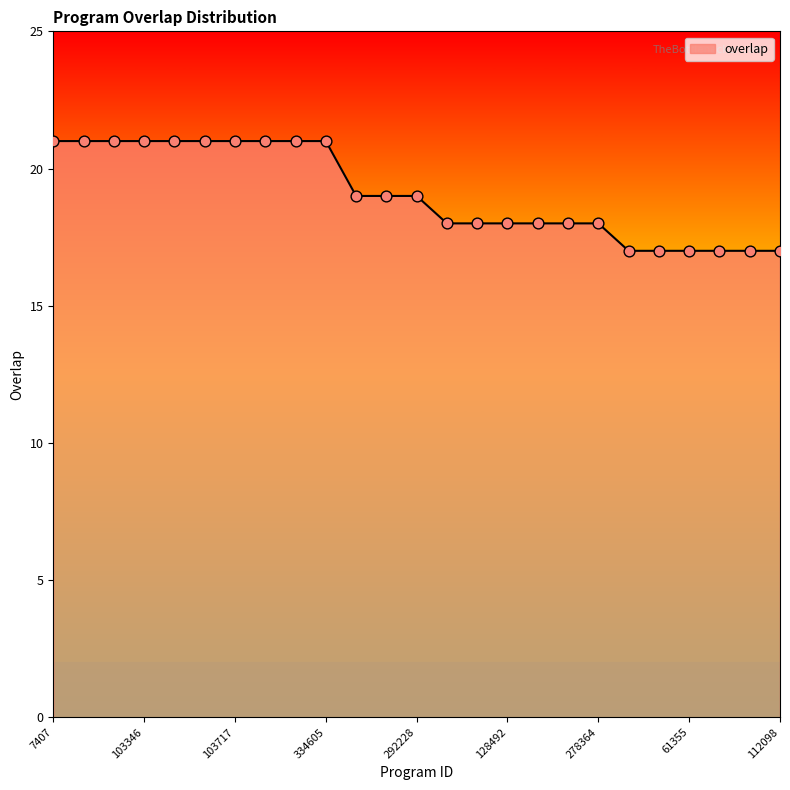

What is the maximum value shown in the chart?

21